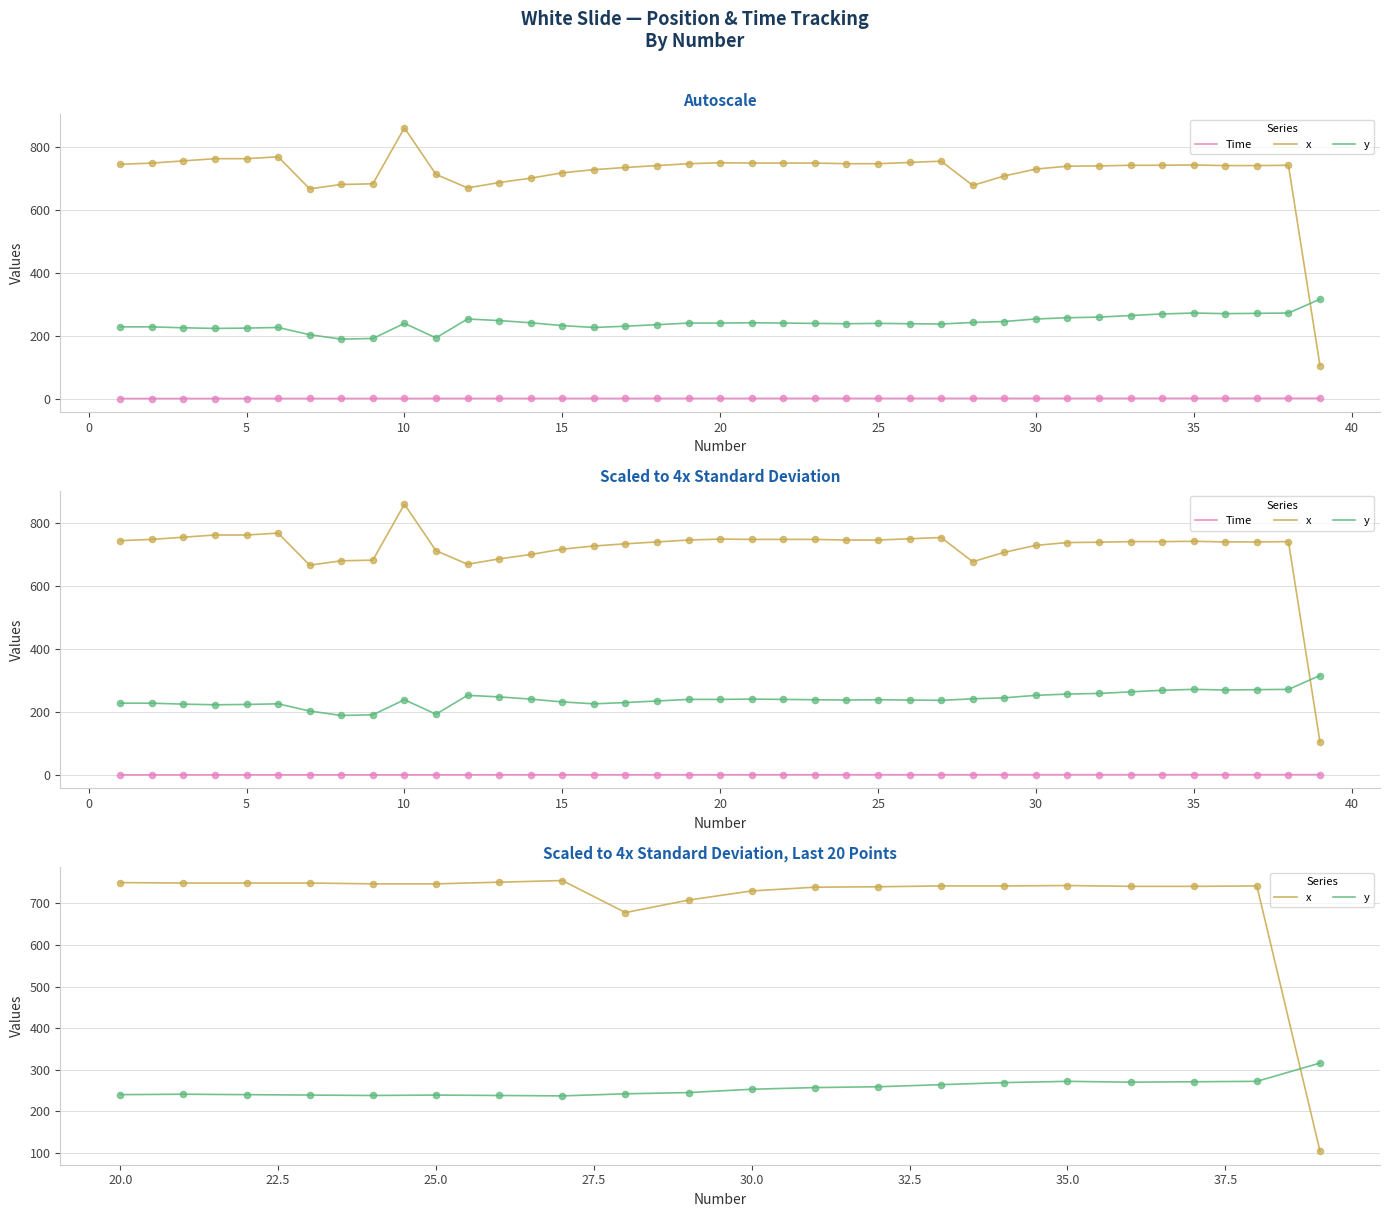

Which series reaches the minimum Y coordinate?

Time